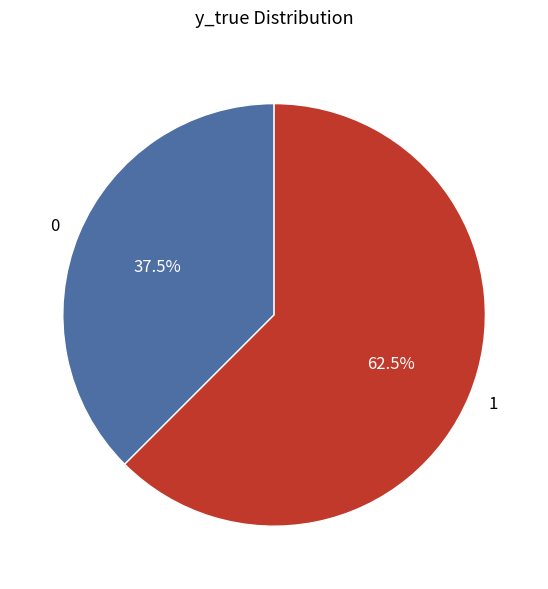

Approximately how many times larger is the value at 0 compared to 1?

0.6